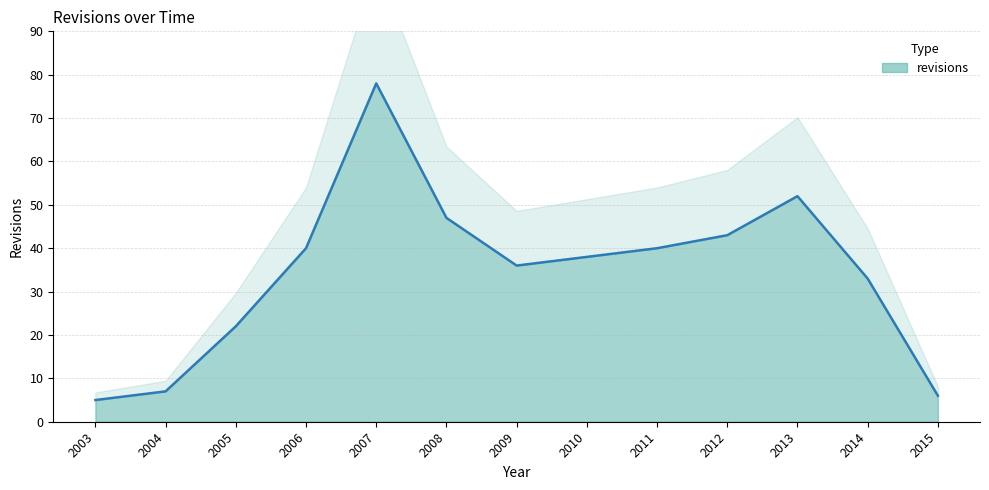

Which category has the highest value across all series?

2007